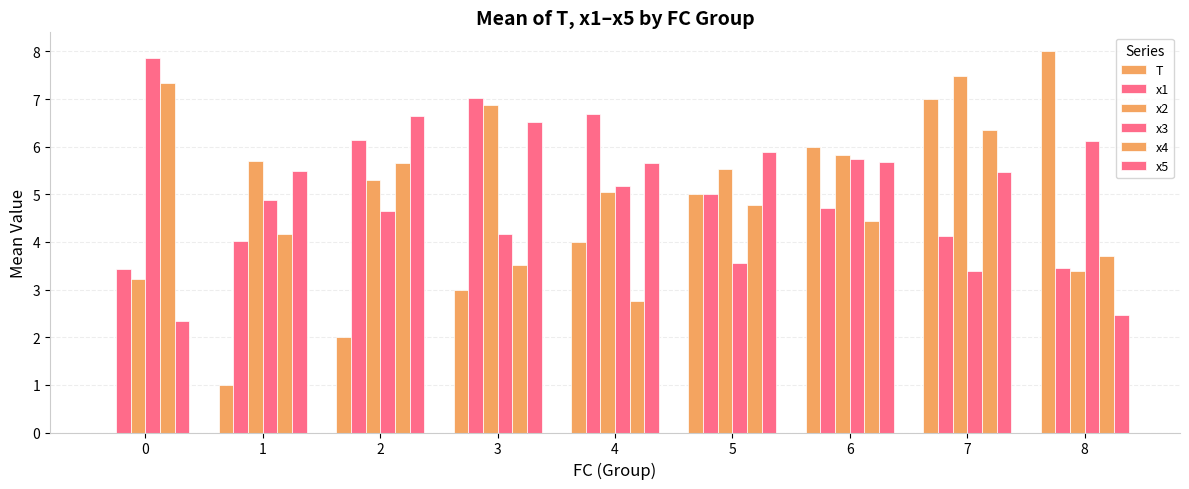

What is the value of the x2 bar at the 9th from the left?

3.4